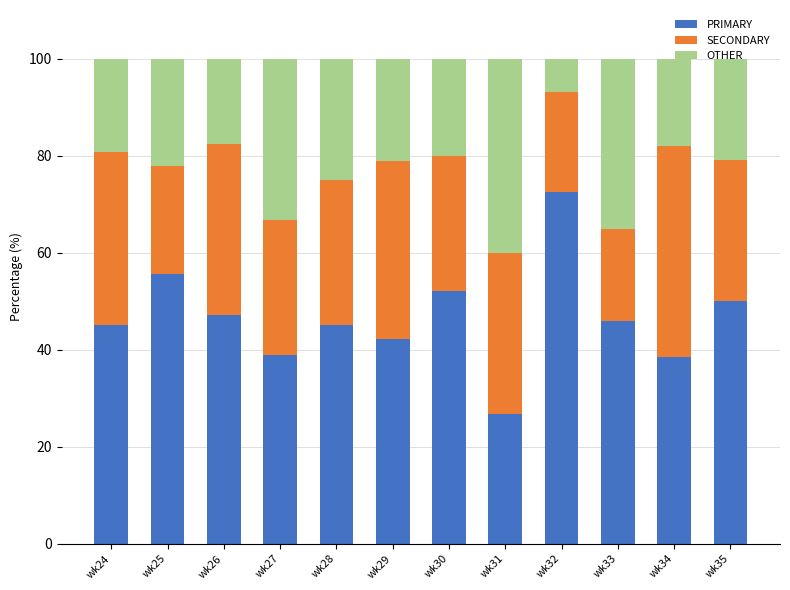

Which category has the highest value in the PRIMARY series?

wk32